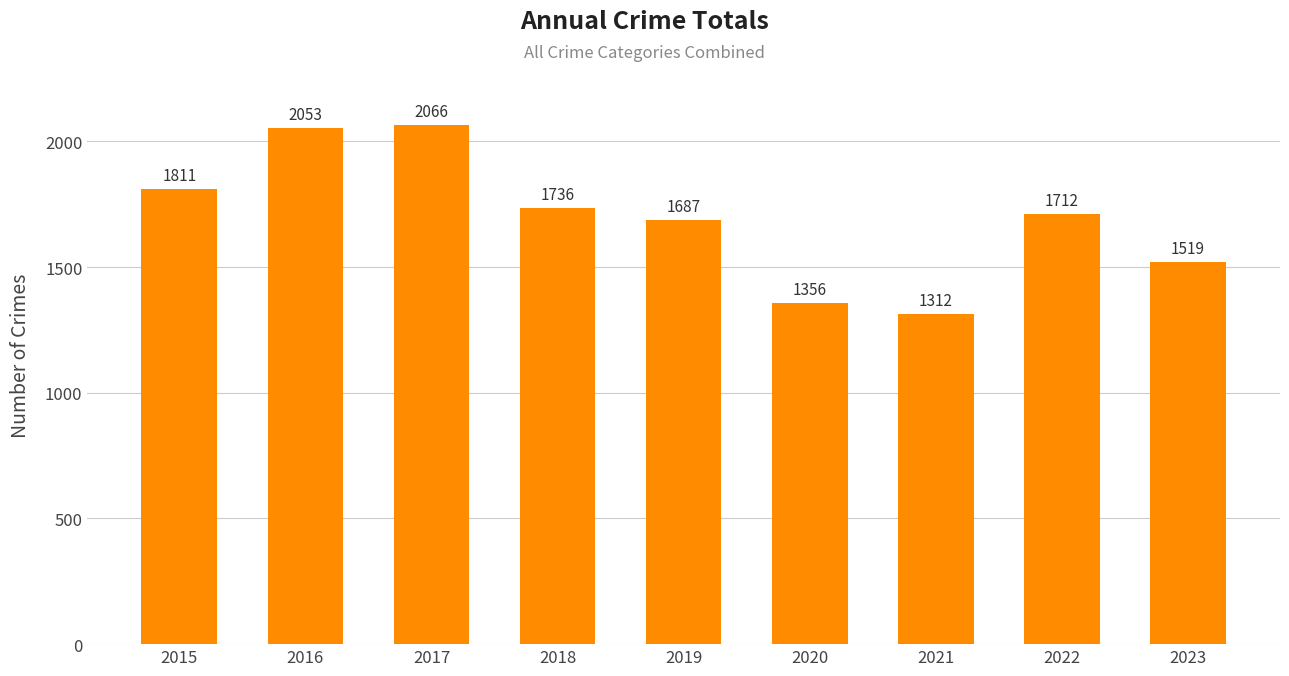

At which category does the chart reach its peak across all series?

2017